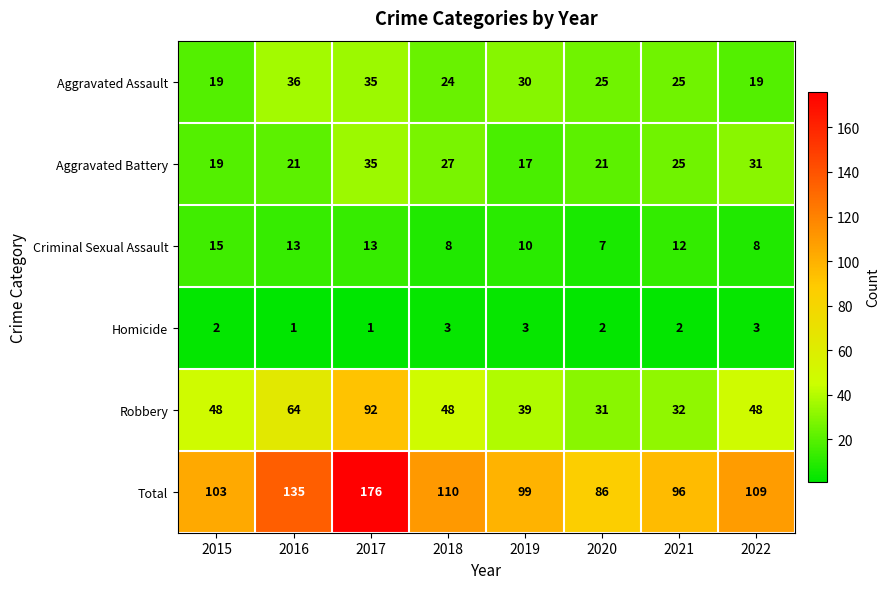

Which category has the highest value across all series?

2017